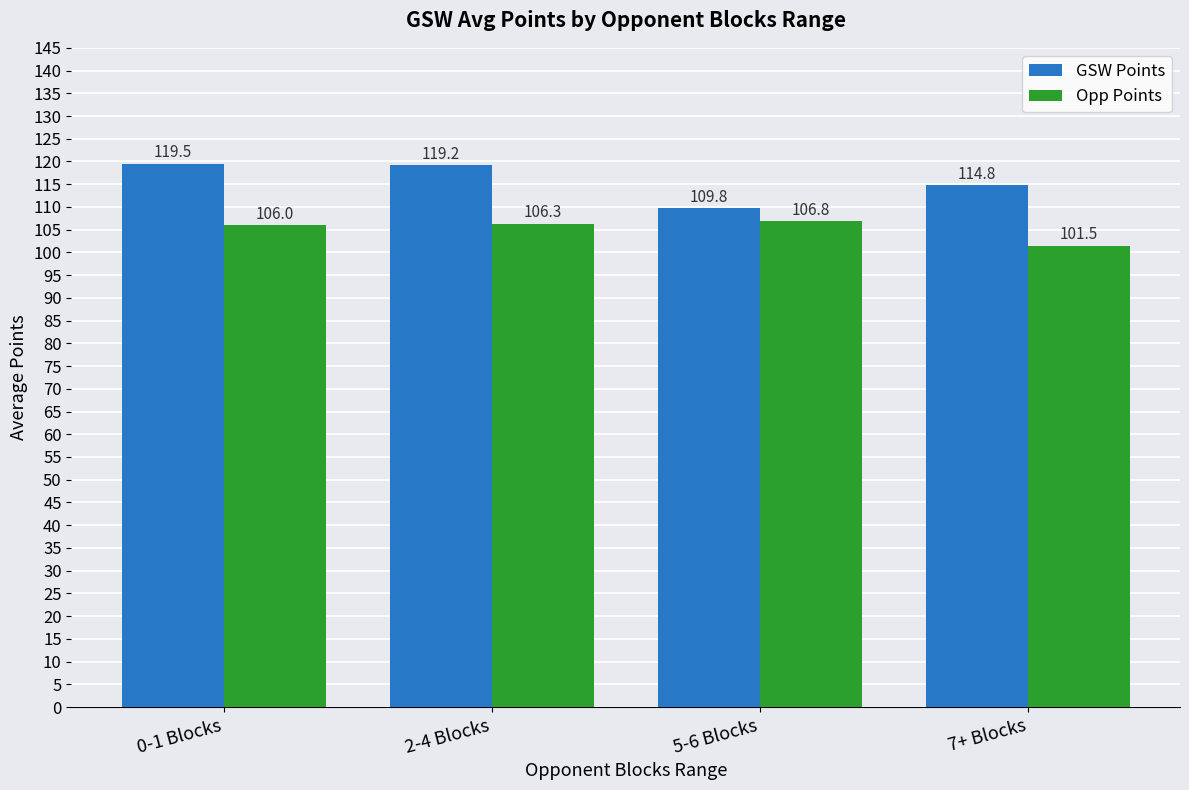

How many bars are there in each group?

2